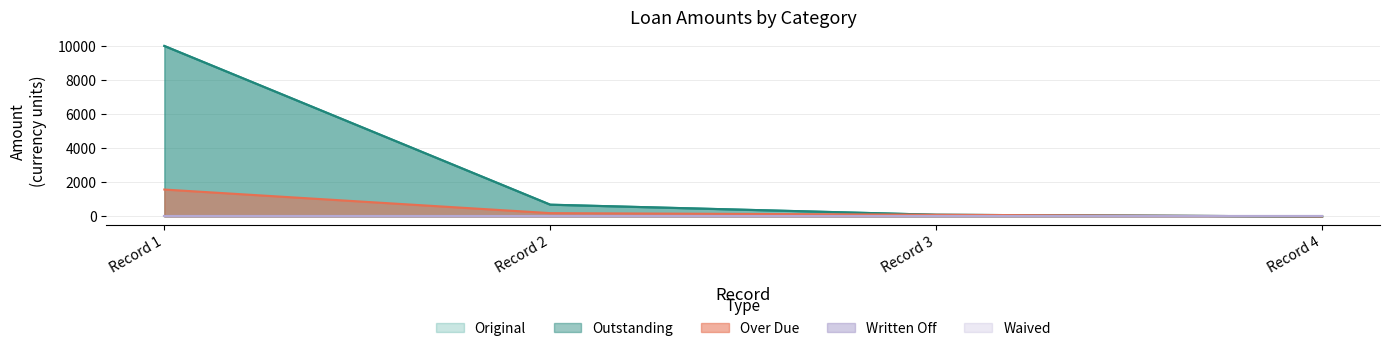

The value of Original at Record 4 is 0.0. True or false?

True